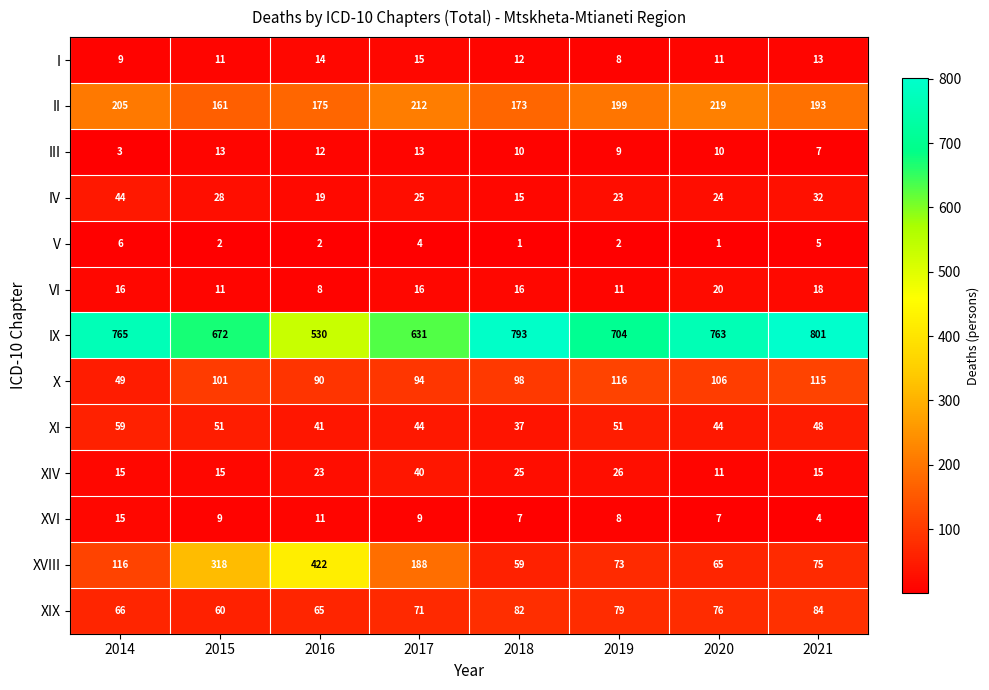

Count the number of categories in the chart.

8